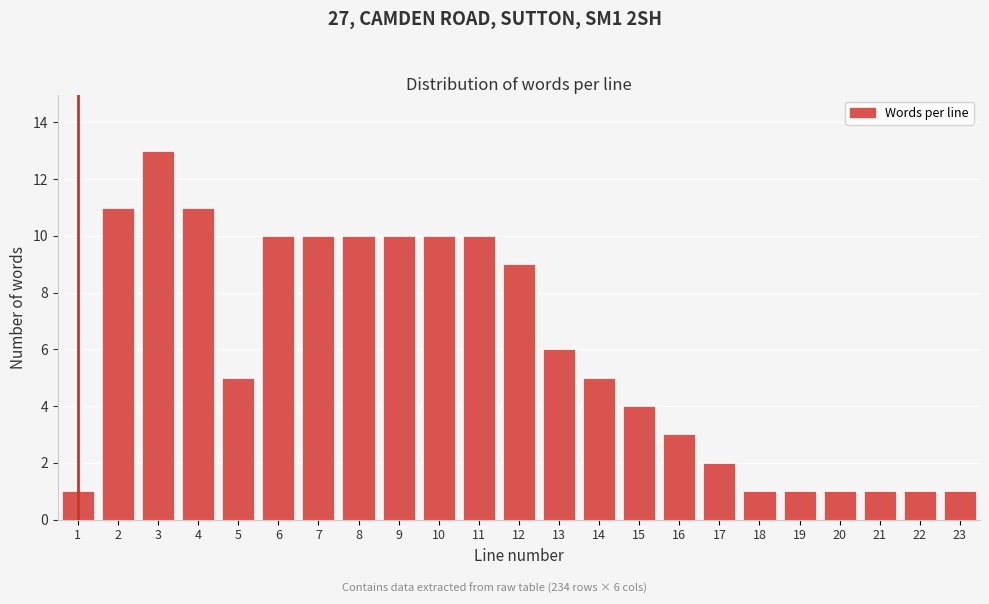

Reading right to left, what are all the values shown in this chart?

23=1	22=1	21=1	20=1	19=1	18=1	17=2	16=3	15=4	14=5	13=6	12=9	11=10	10=10	9=10	8=10	7=10	6=10	5=5	4=11	3=13	2=11	1=1